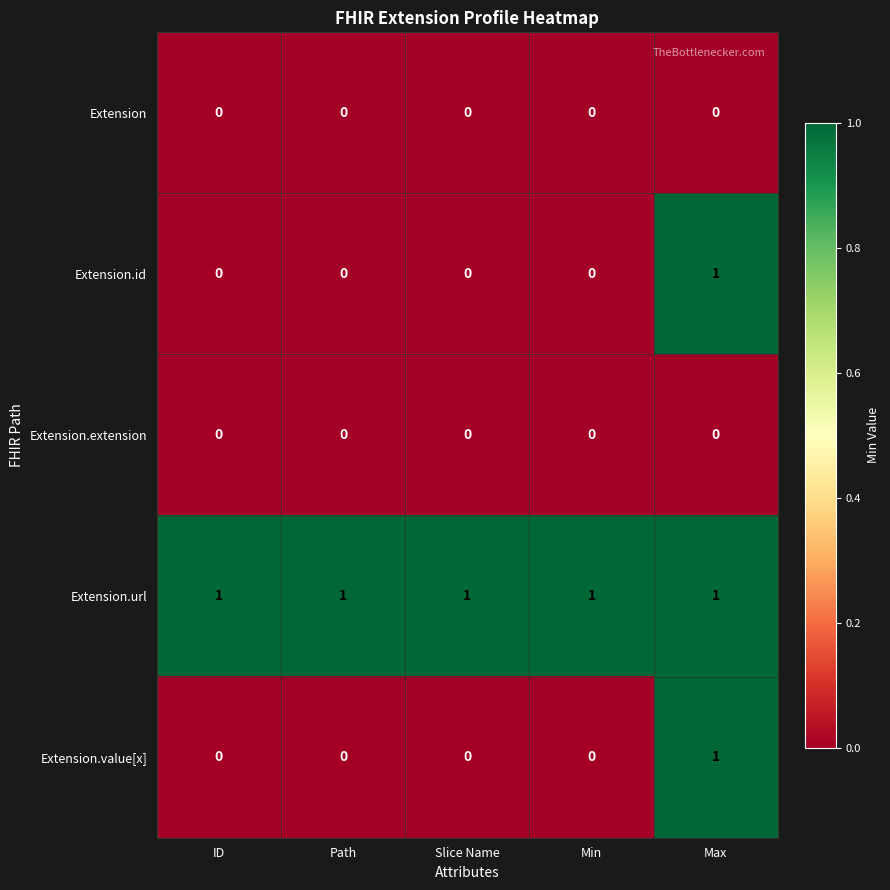

How many distinct data groups are displayed?

5